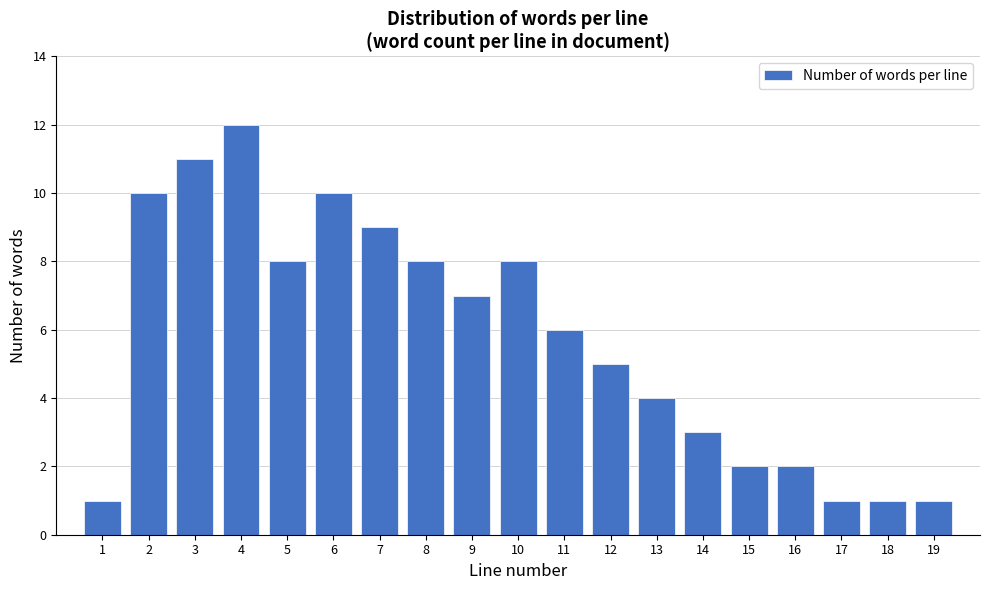

Reading left to right, extract all data points from this chart.

1=1	2=10	3=11	4=12	5=8	6=10	7=9	8=8	9=7	10=8	11=6	12=5	13=4	14=3	15=2	16=2	17=1	18=1	19=1